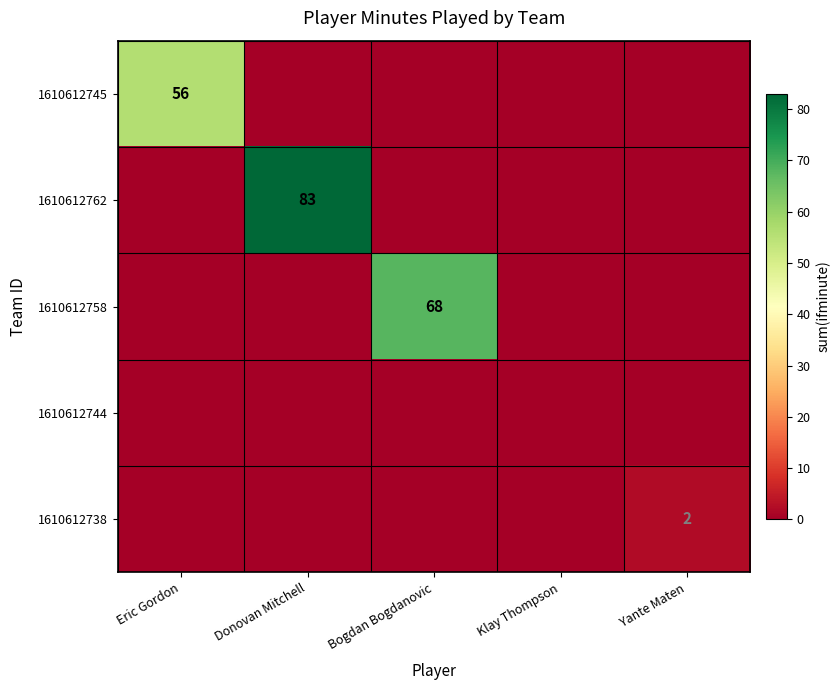

Is it true that 1610612762 equals 83 at Donovan Mitchell?

True